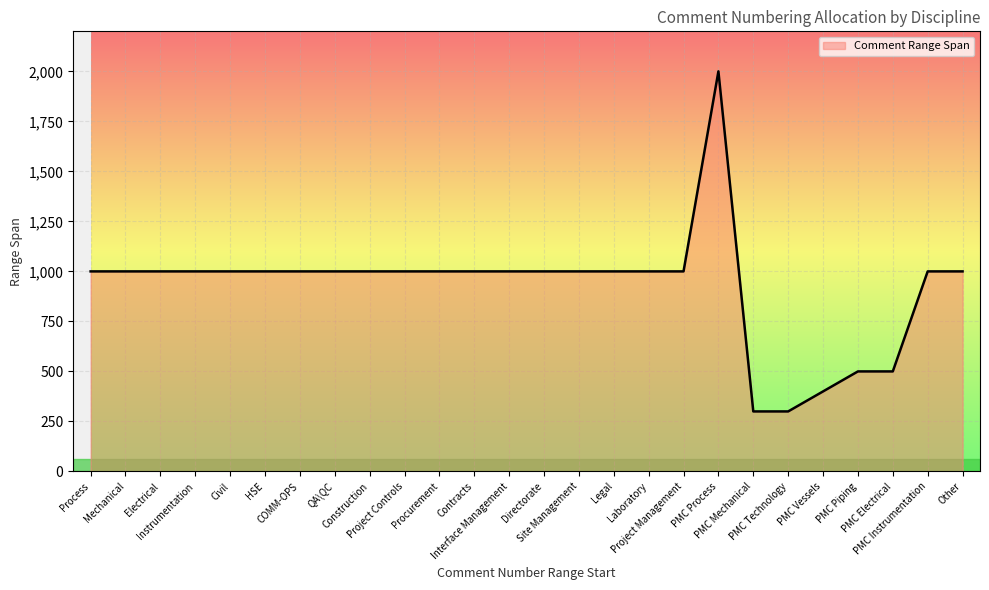

What is the average value?

923